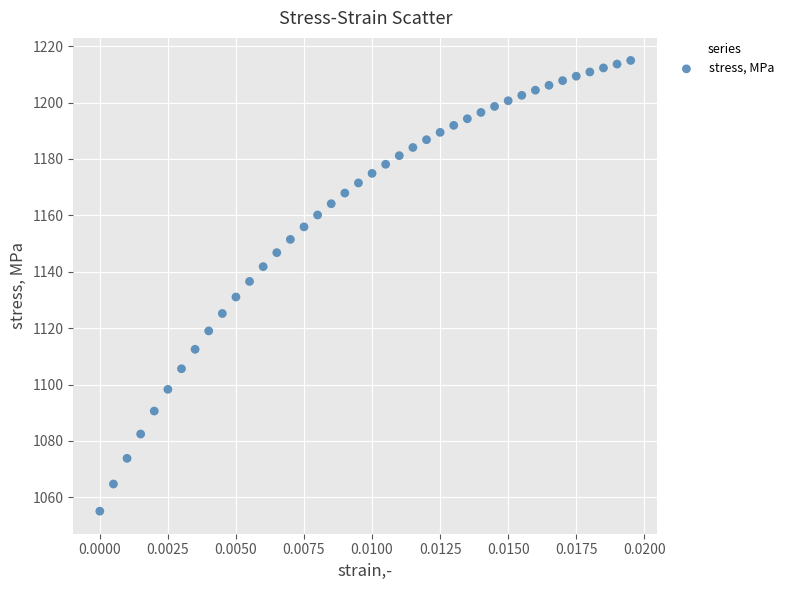

What is the range of Y values (max minus min)?

159.8